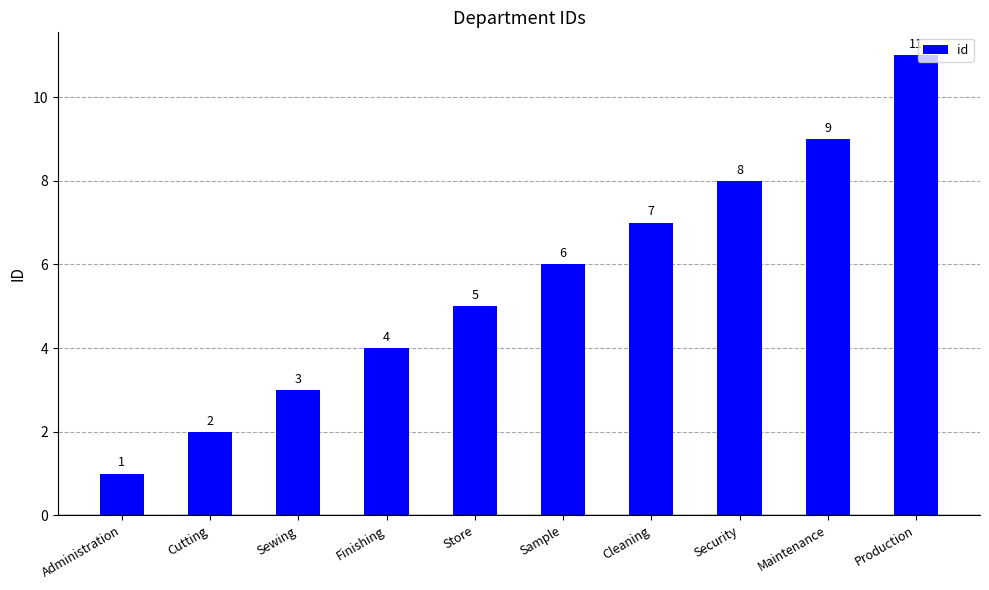

Between Sewing and Cutting, which is larger?

Sewing